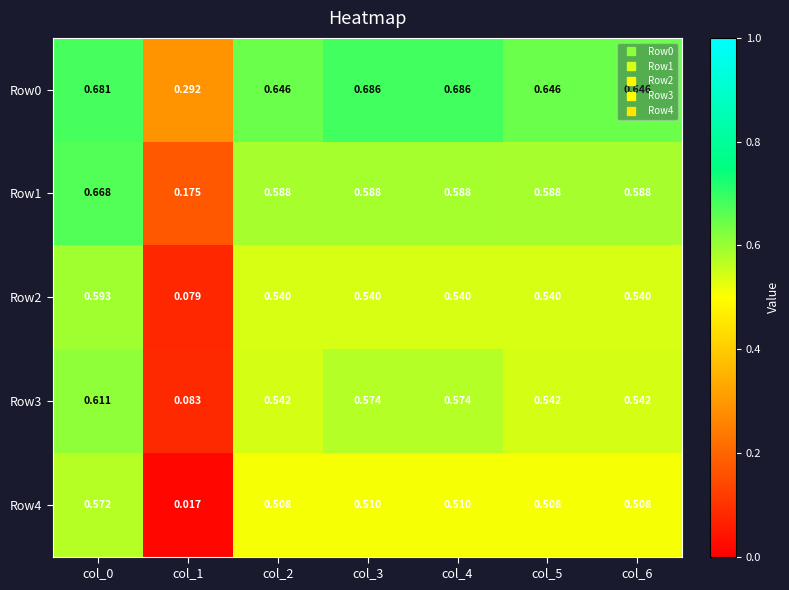

Is the value of Row0 at col_3 greater than the value of Row3 at col_2?

Yes